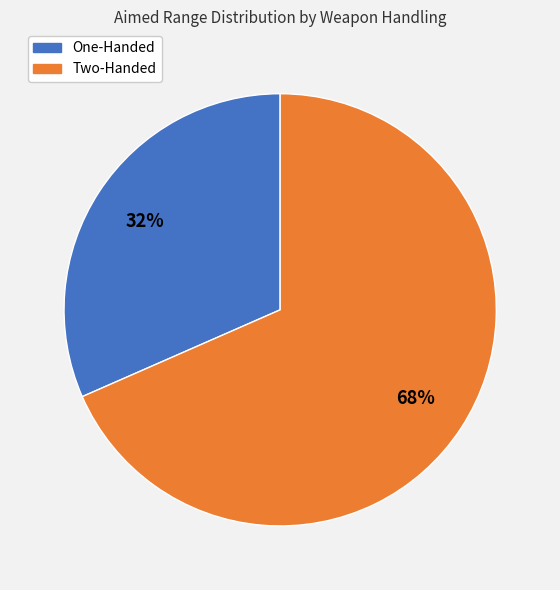

To the nearest percent, what is the average slice percentage?

50%